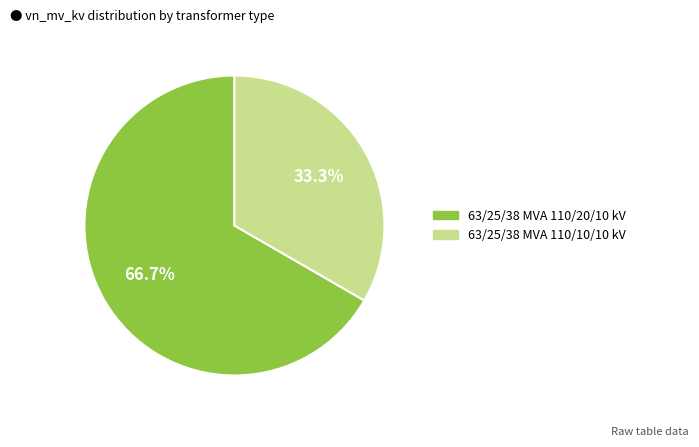

Rank the categories by value from highest to lowest.

63/25/38 MVA 110/20/10 kV, 63/25/38 MVA 110/10/10 kV